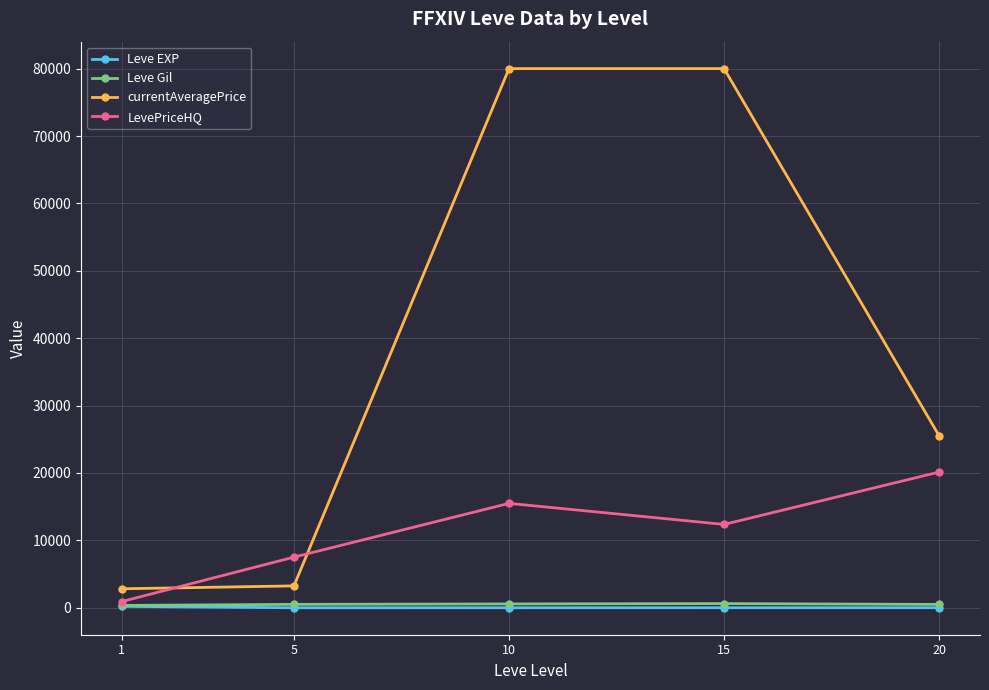

How many data points in Leve EXP are less than 15?

2